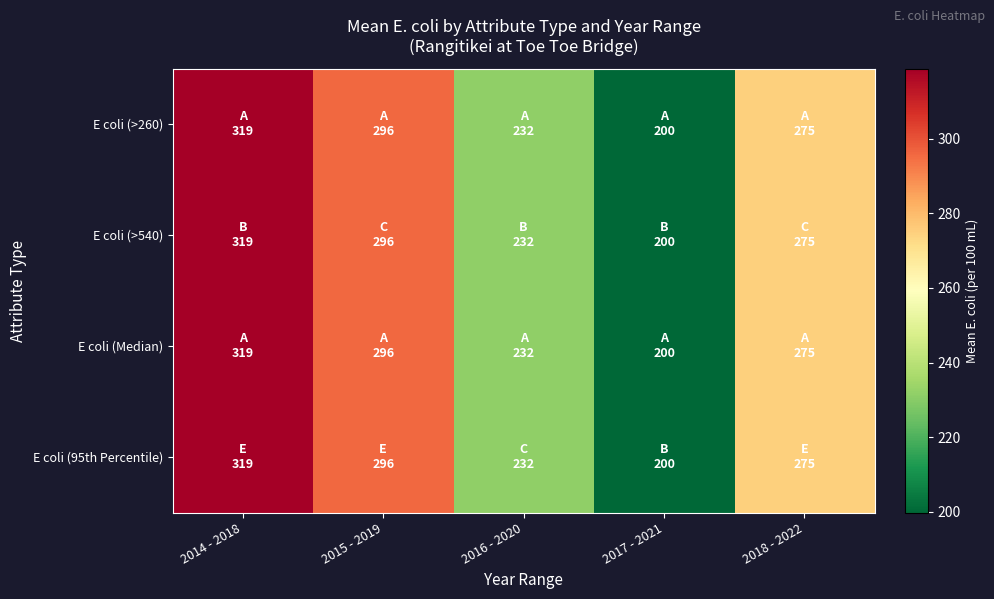

What is the greatest value displayed?

318.8